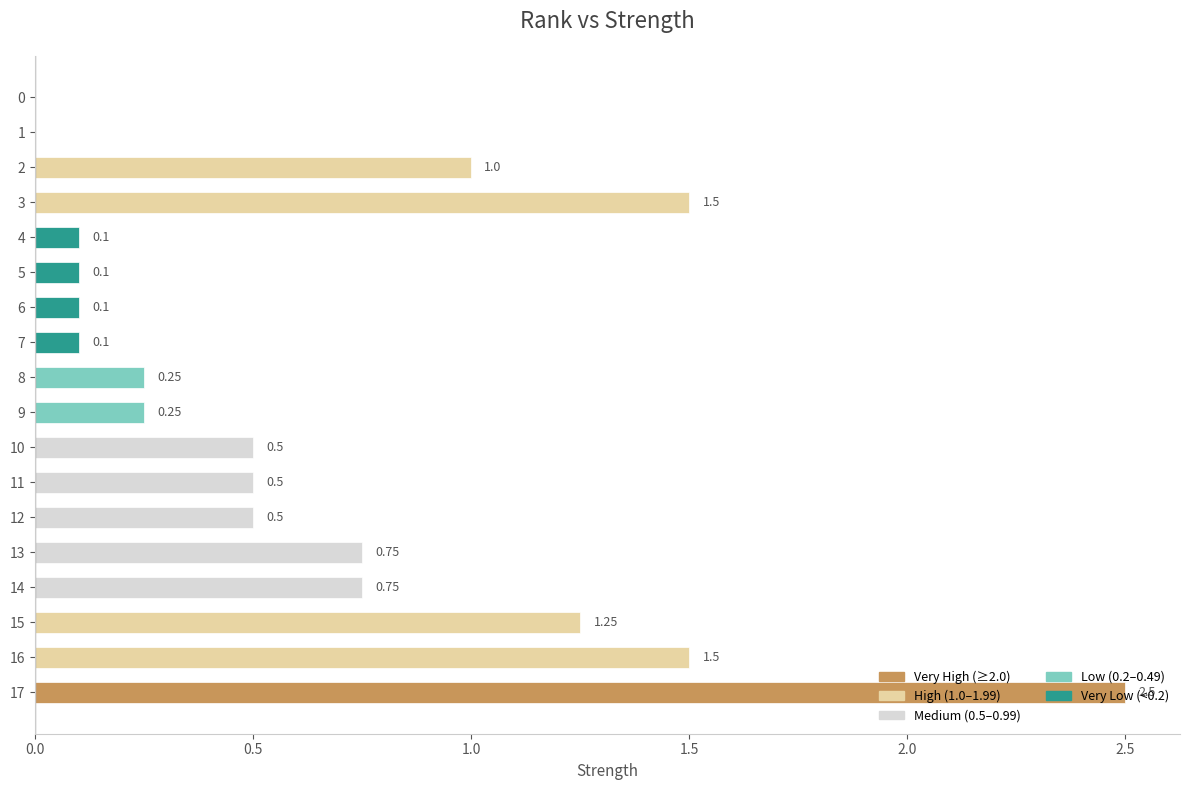

What is the change in value from 16 to 10?

-1.0